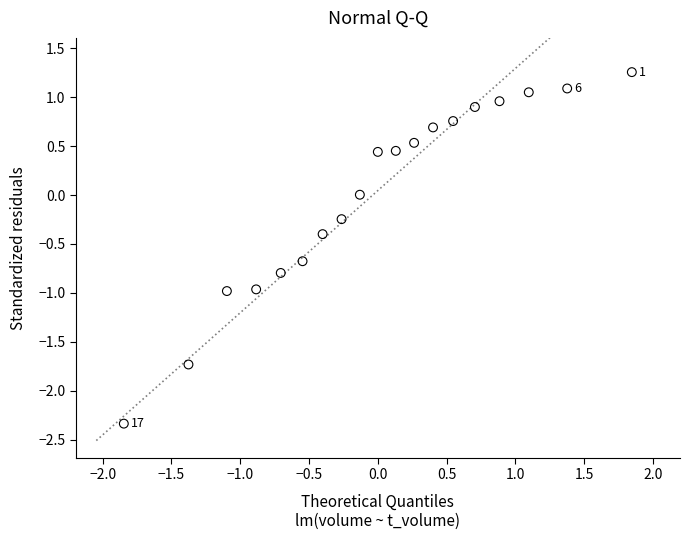

What is the range of Y values (max minus min)?

3.6